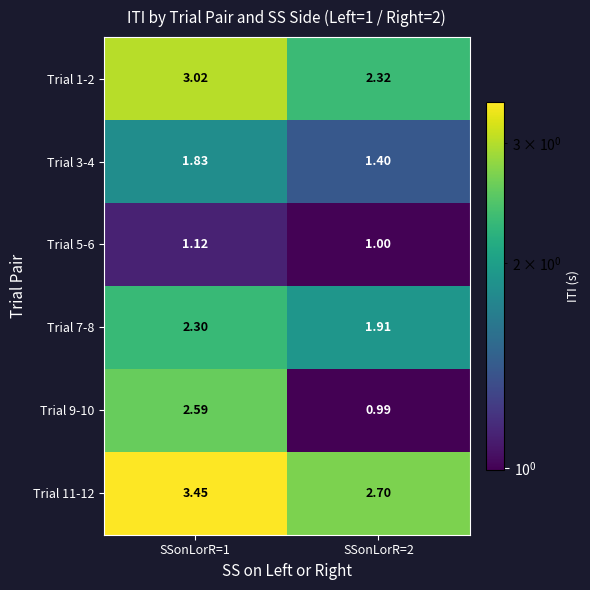

Is the value of Trial 11-12 at SSonLorR=2 greater than the value of Trial 9-10 at SSonLorR=1?

Yes